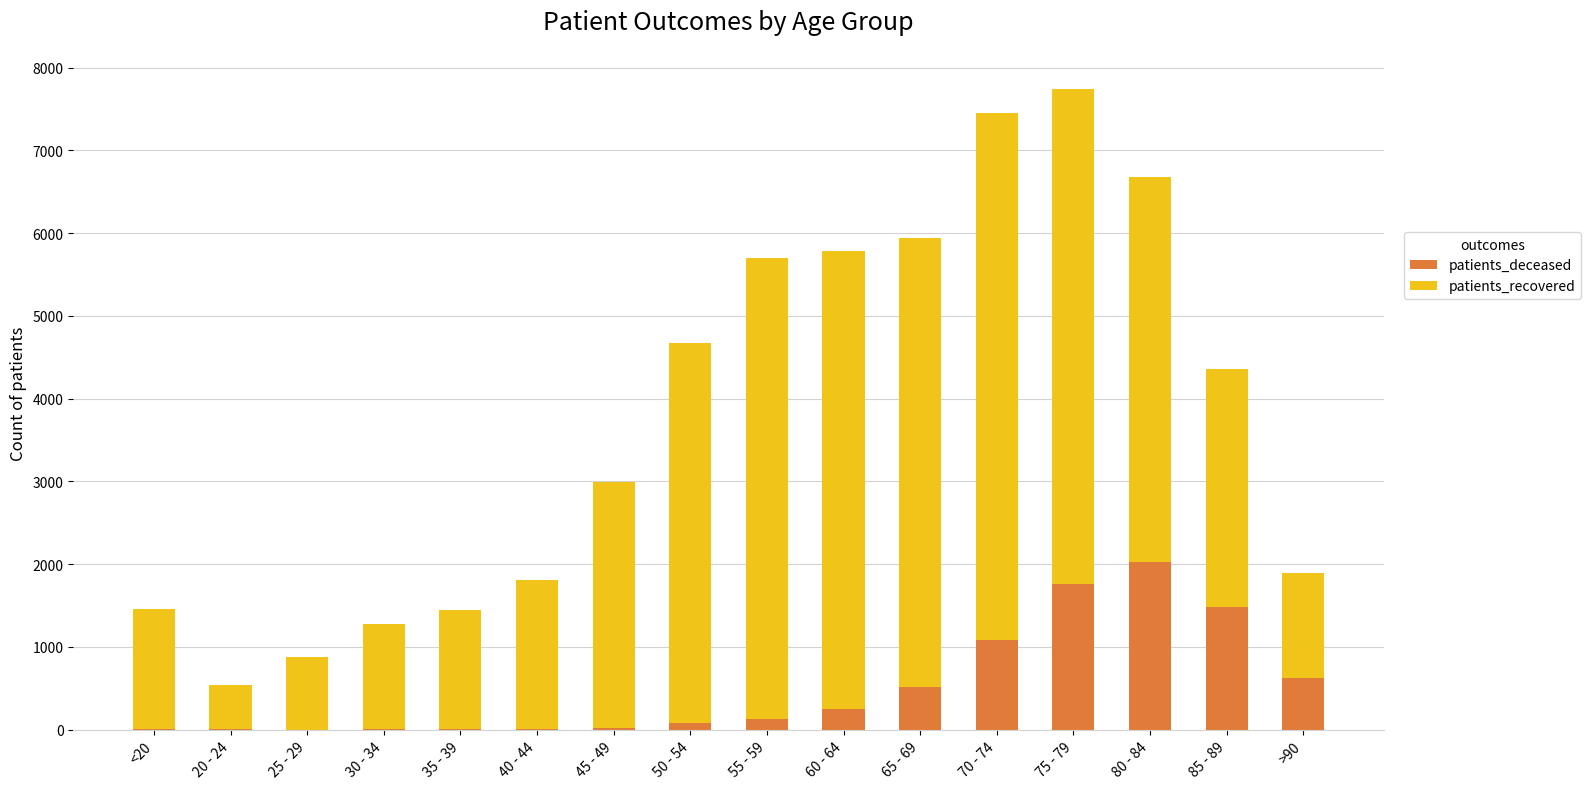

What is the sum of all patients_deceased values?

8010